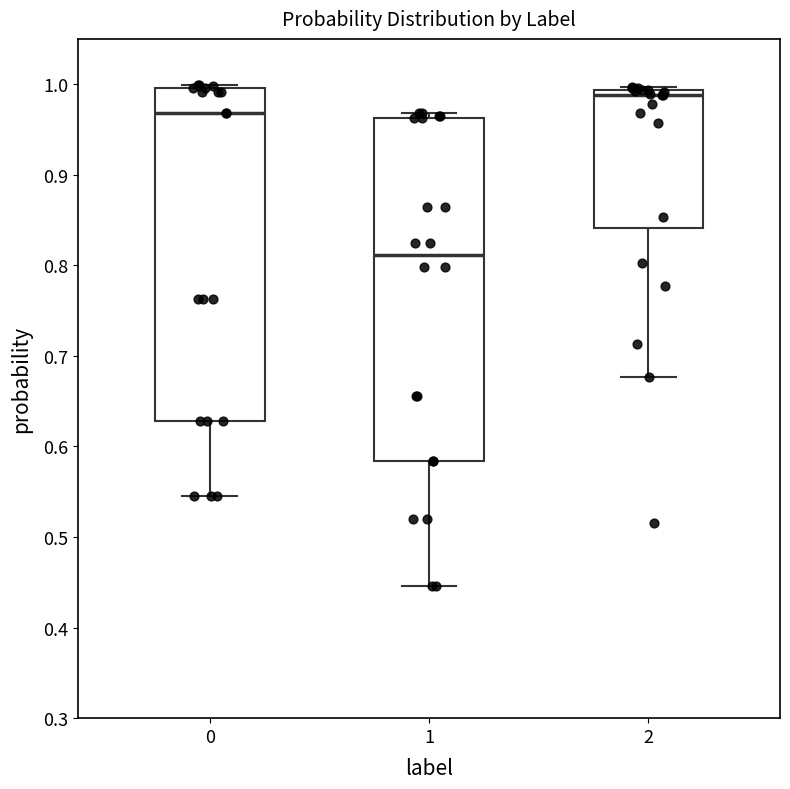

Where is the upper edge of the box at x = 1 on the y-axis? The values are not printed on the chart, so give them approximately, as read against the axis.

0.96